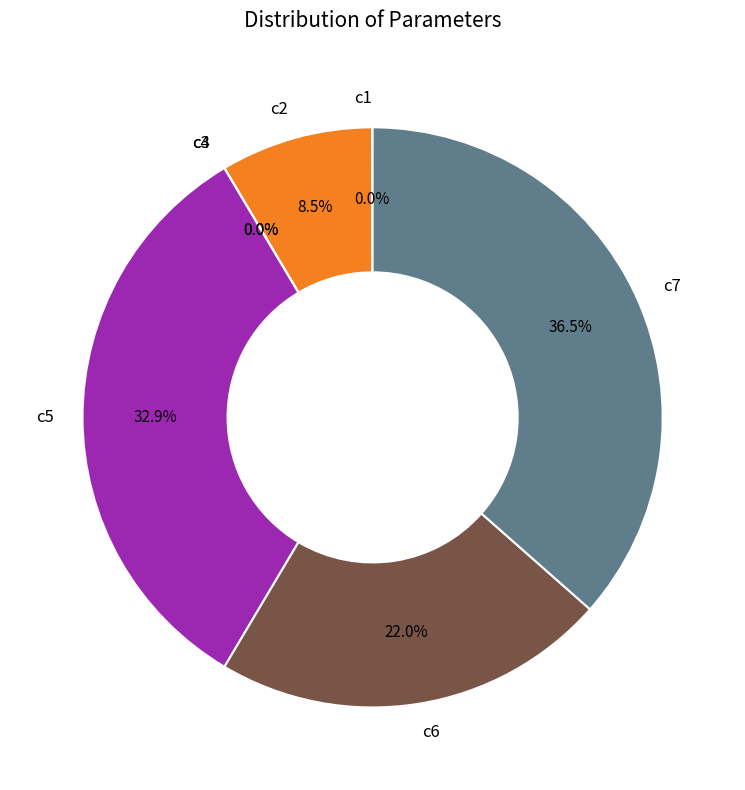

Is it true that c5 is 20% of the pie?

False